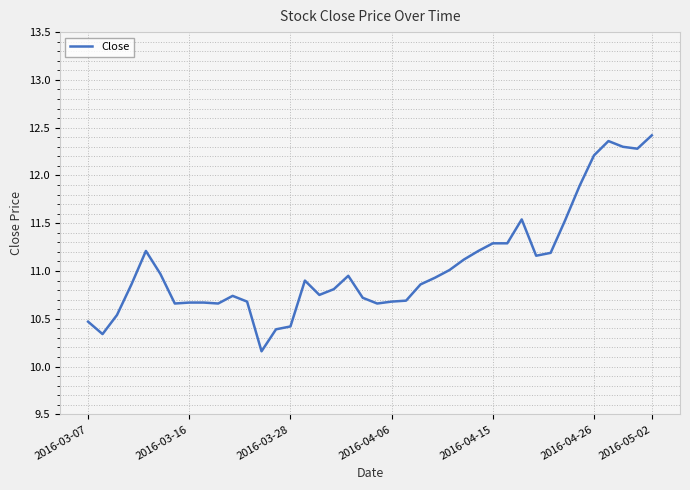

What is the minimum value shown in the chart?

10.2